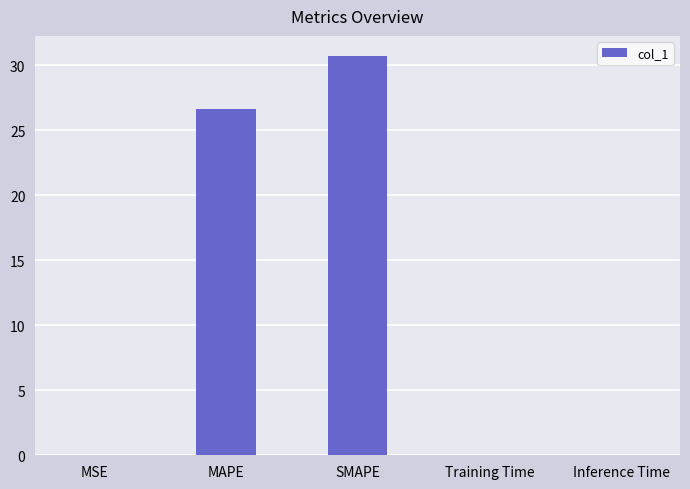

What is the sum of all values?

57.4